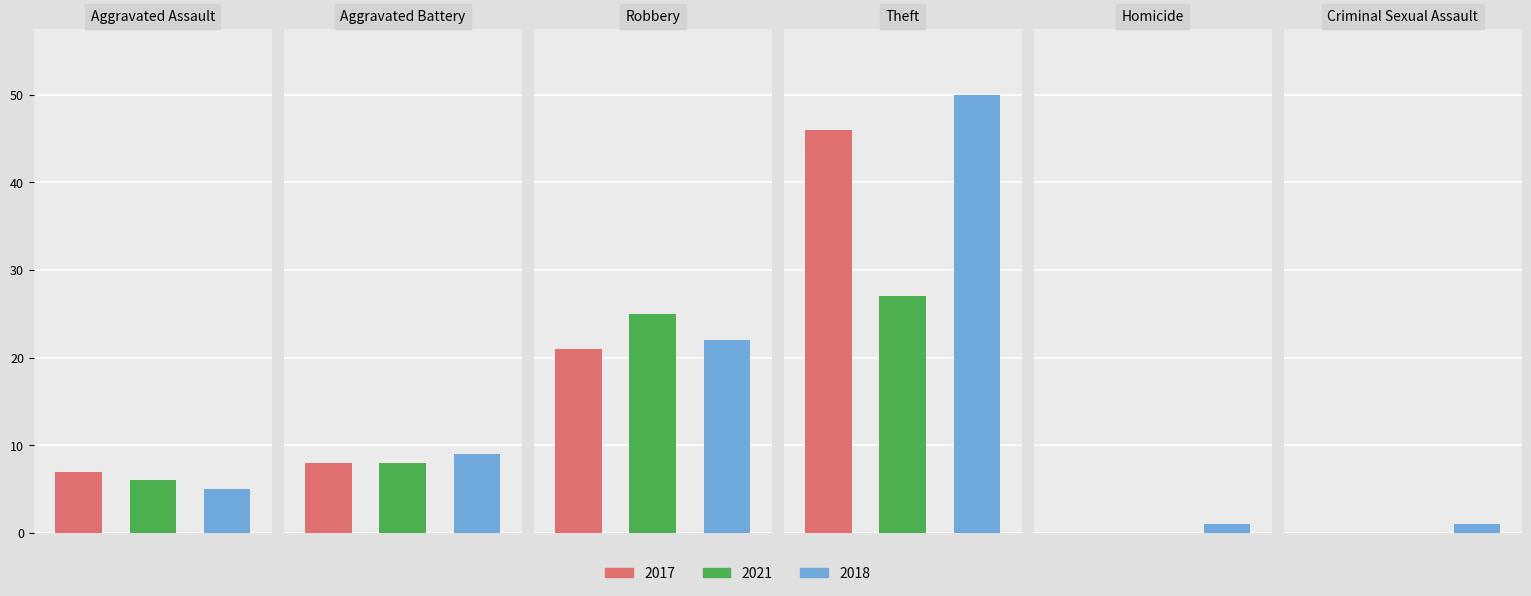

Reading right to left, list all the values displayed in this chart.

2017: 0	0	46	21	8	7
2021: 0	0	27	25	8	6
2018: 1	1	50	22	9	5